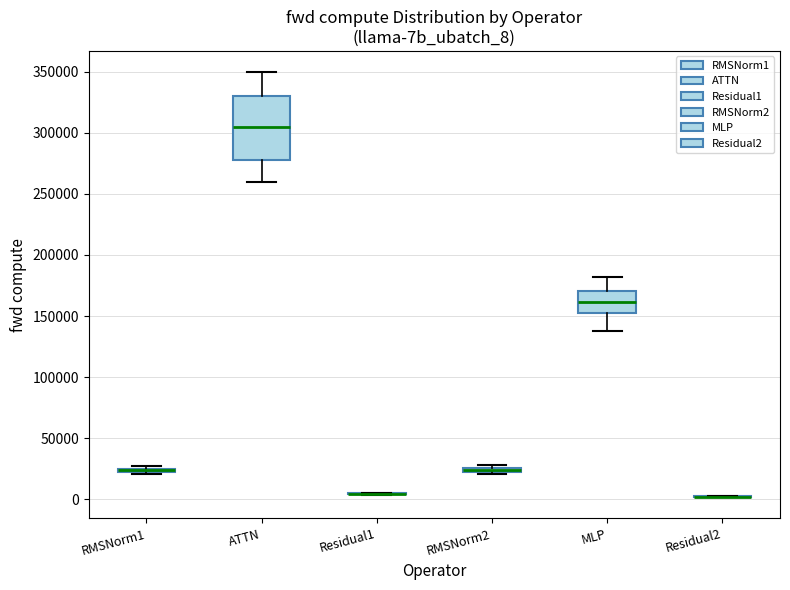

Where is the lower edge of the box for RMSNorm2 on the y-axis? The values are not printed on the chart, so give them approximately, as read against the axis.

20000